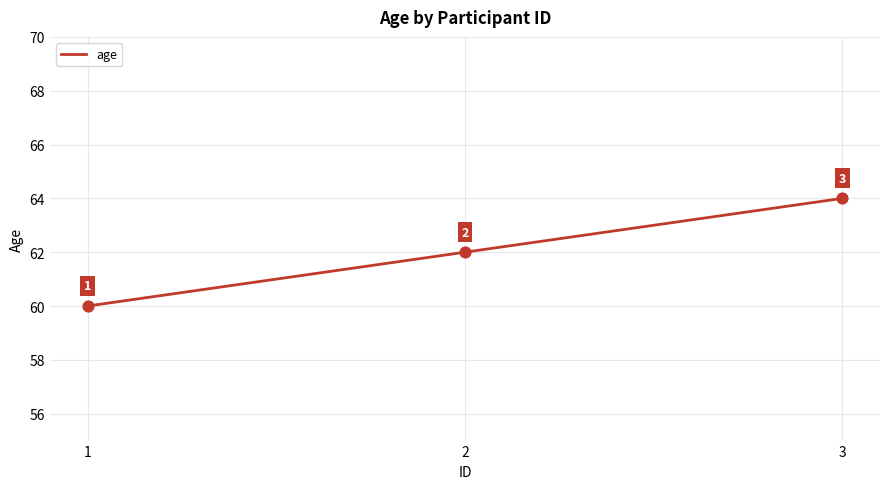

Approximately how many times larger is the value at 1 compared to 3?

0.9